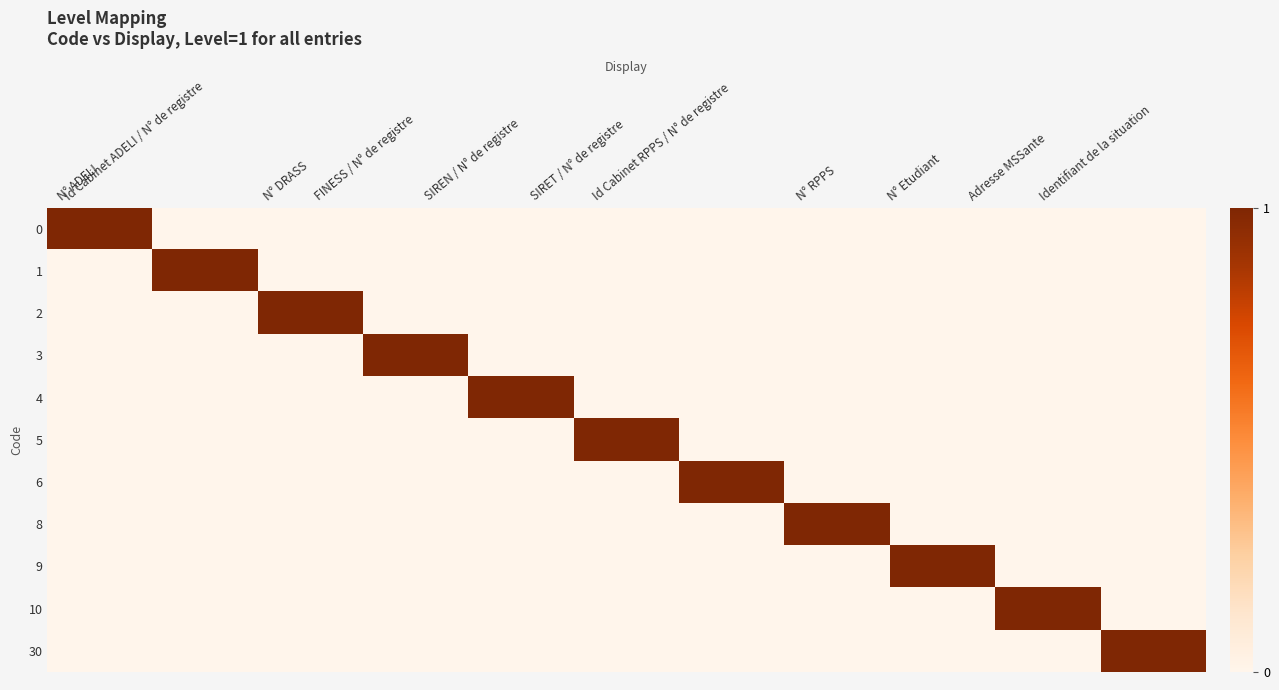

Reading left to right, transcribe all the data shown in this chart.

0: N° ADELI=1	Id Cabinet ADELI / N° de registre=0	N° DRASS=0	FINESS / N° de registre=0	SIREN / N° de registre=0	SIRET / N° de registre=0	Id Cabinet RPPS / N° de registre=0	N° RPPS=0	N° Etudiant=0	Adresse MSSante=0	Identifiant de la situation=0
1: N° ADELI=0	Id Cabinet ADELI / N° de registre=1	N° DRASS=0	FINESS / N° de registre=0	SIREN / N° de registre=0	SIRET / N° de registre=0	Id Cabinet RPPS / N° de registre=0	N° RPPS=0	N° Etudiant=0	Adresse MSSante=0	Identifiant de la situation=0
2: N° ADELI=0	Id Cabinet ADELI / N° de registre=0	N° DRASS=1	FINESS / N° de registre=0	SIREN / N° de registre=0	SIRET / N° de registre=0	Id Cabinet RPPS / N° de registre=0	N° RPPS=0	N° Etudiant=0	Adresse MSSante=0	Identifiant de la situation=0
3: N° ADELI=0	Id Cabinet ADELI / N° de registre=0	N° DRASS=0	FINESS / N° de registre=1	SIREN / N° de registre=0	SIRET / N° de registre=0	Id Cabinet RPPS / N° de registre=0	N° RPPS=0	N° Etudiant=0	Adresse MSSante=0	Identifiant de la situation=0
4: N° ADELI=0	Id Cabinet ADELI / N° de registre=0	N° DRASS=0	FINESS / N° de registre=0	SIREN / N° de registre=1	SIRET / N° de registre=0	Id Cabinet RPPS / N° de registre=0	N° RPPS=0	N° Etudiant=0	Adresse MSSante=0	Identifiant de la situation=0
5: N° ADELI=0	Id Cabinet ADELI / N° de registre=0	N° DRASS=0	FINESS / N° de registre=0	SIREN / N° de registre=0	SIRET / N° de registre=1	Id Cabinet RPPS / N° de registre=0	N° RPPS=0	N° Etudiant=0	Adresse MSSante=0	Identifiant de la situation=0
6: N° ADELI=0	Id Cabinet ADELI / N° de registre=0	N° DRASS=0	FINESS / N° de registre=0	SIREN / N° de registre=0	SIRET / N° de registre=0	Id Cabinet RPPS / N° de registre=1	N° RPPS=0	N° Etudiant=0	Adresse MSSante=0	Identifiant de la situation=0
8: N° ADELI=0	Id Cabinet ADELI / N° de registre=0	N° DRASS=0	FINESS / N° de registre=0	SIREN / N° de registre=0	SIRET / N° de registre=0	Id Cabinet RPPS / N° de registre=0	N° RPPS=1	N° Etudiant=0	Adresse MSSante=0	Identifiant de la situation=0
9: N° ADELI=0	Id Cabinet ADELI / N° de registre=0	N° DRASS=0	FINESS / N° de registre=0	SIREN / N° de registre=0	SIRET / N° de registre=0	Id Cabinet RPPS / N° de registre=0	N° RPPS=0	N° Etudiant=1	Adresse MSSante=0	Identifiant de la situation=0
10: N° ADELI=0	Id Cabinet ADELI / N° de registre=0	N° DRASS=0	FINESS / N° de registre=0	SIREN / N° de registre=0	SIRET / N° de registre=0	Id Cabinet RPPS / N° de registre=0	N° RPPS=0	N° Etudiant=0	Adresse MSSante=1	Identifiant de la situation=0
30: N° ADELI=0	Id Cabinet ADELI / N° de registre=0	N° DRASS=0	FINESS / N° de registre=0	SIREN / N° de registre=0	SIRET / N° de registre=0	Id Cabinet RPPS / N° de registre=0	N° RPPS=0	N° Etudiant=0	Adresse MSSante=0	Identifiant de la situation=1